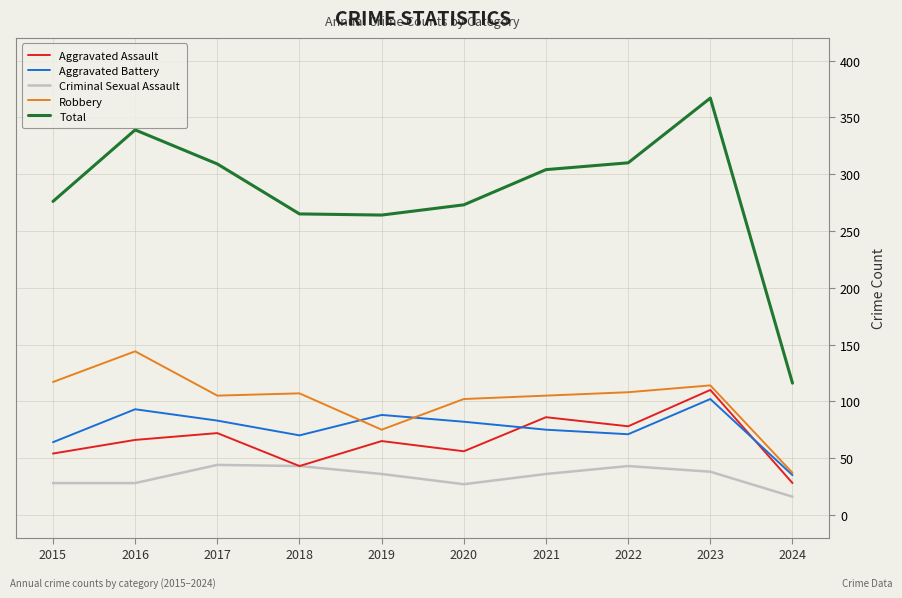

What value does the Aggravated Battery series have at 2015?

64